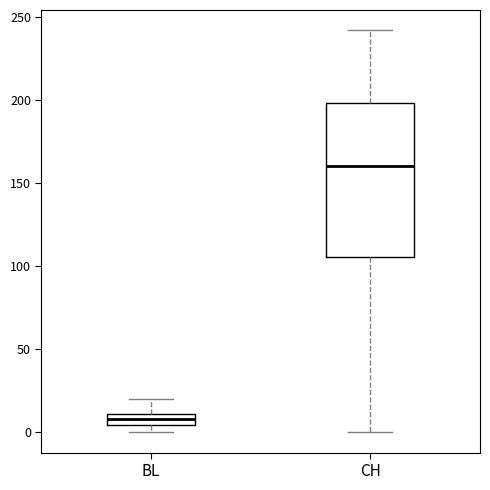

Comparing the boxes themselves (not the whiskers), which one is the tallest?

CH